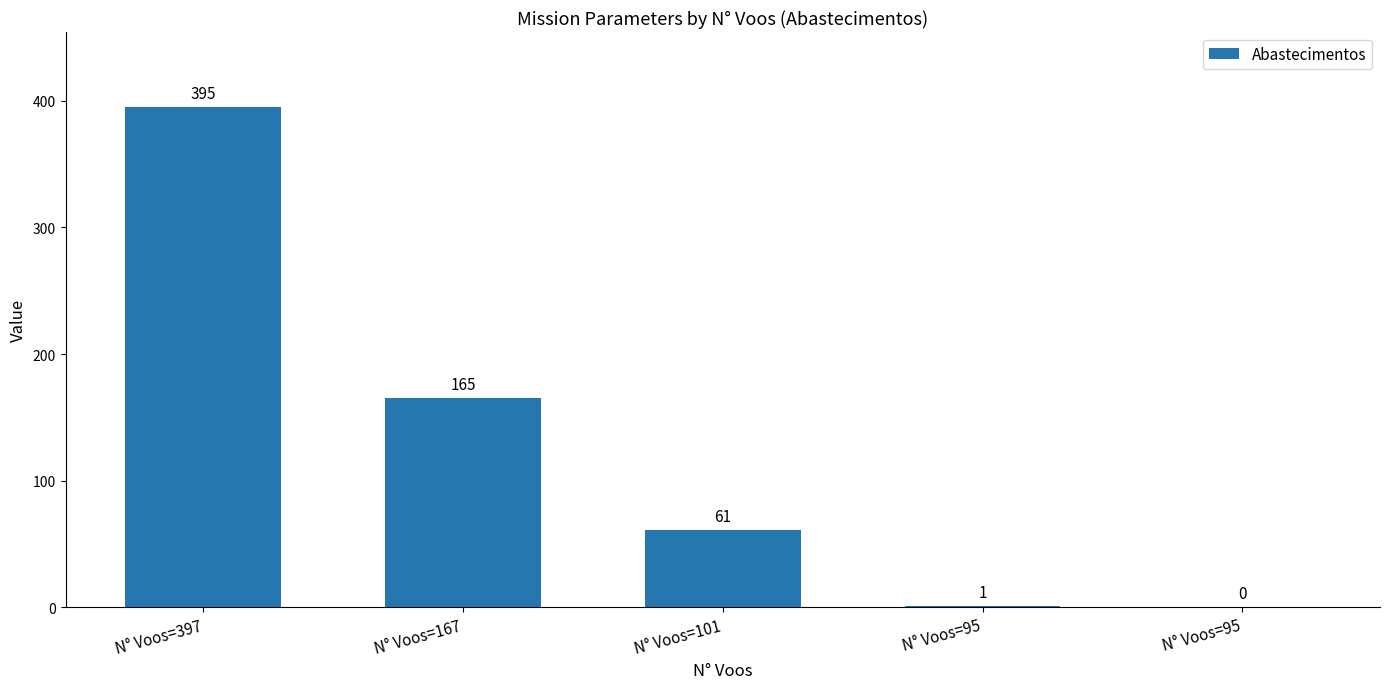

What is the value of the 3rd bar from the left?

61